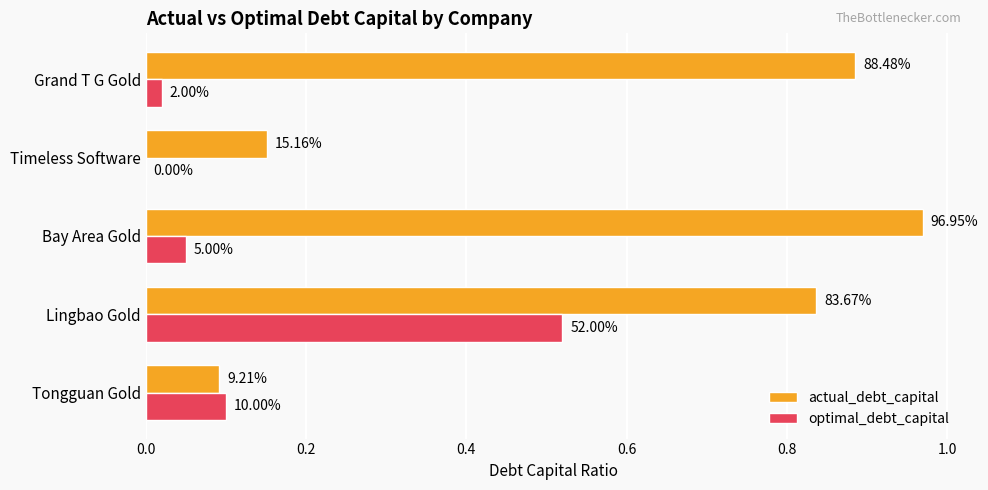

What is the value of the optimal_debt_capital bar at the 2nd from the left?

0.5